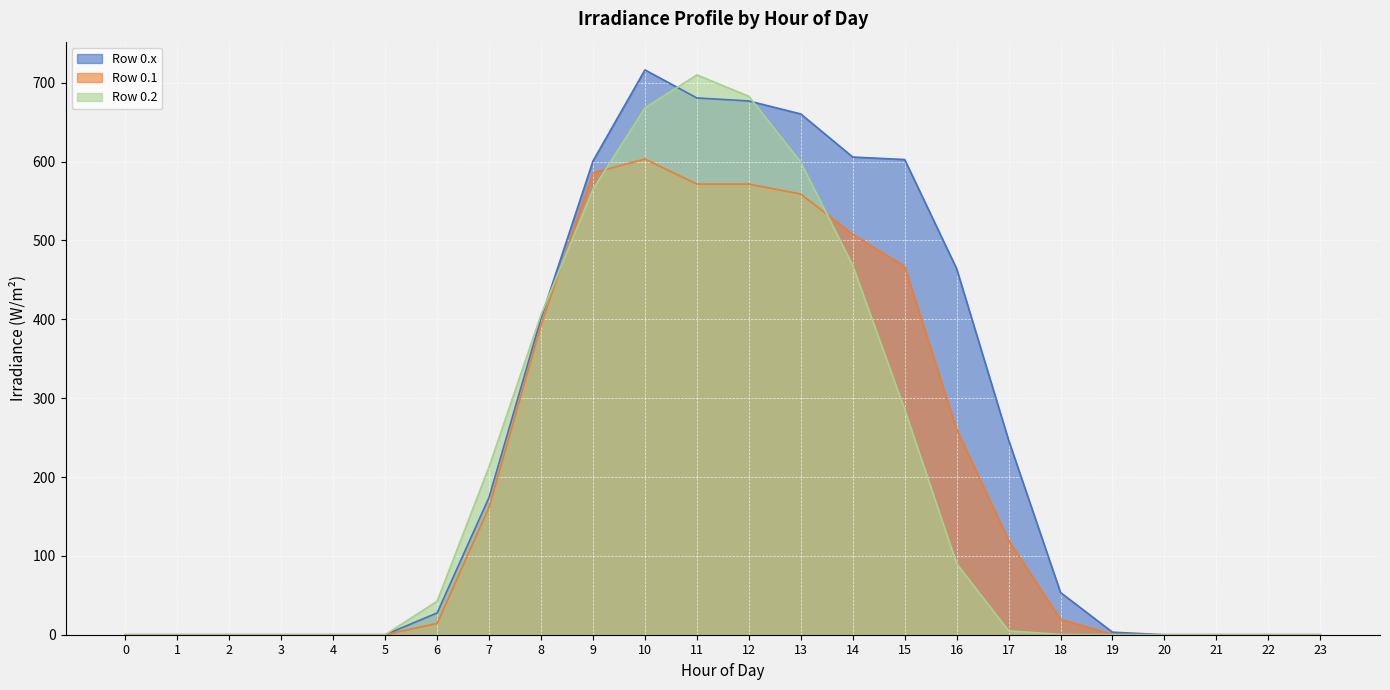

What is the sum of all Row 0.x values?

5914.7